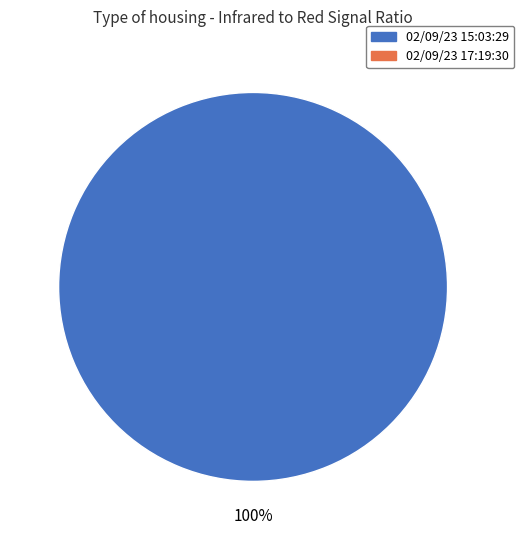

Is there any slice that represents more than half of the pie?

Yes